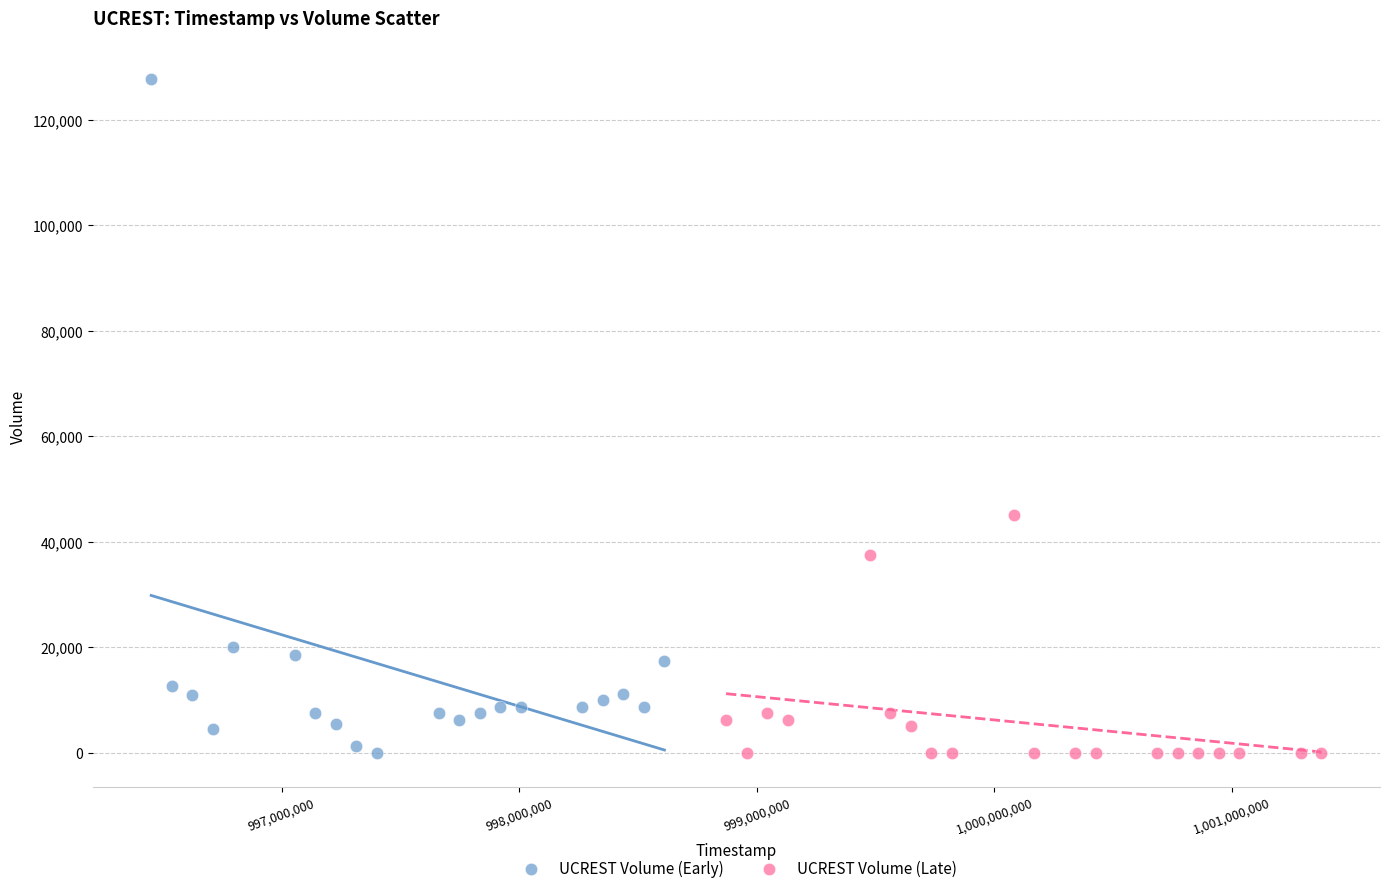

What are all the series names shown in the legend?

UCREST Volume (Early), UCREST Volume (Late)